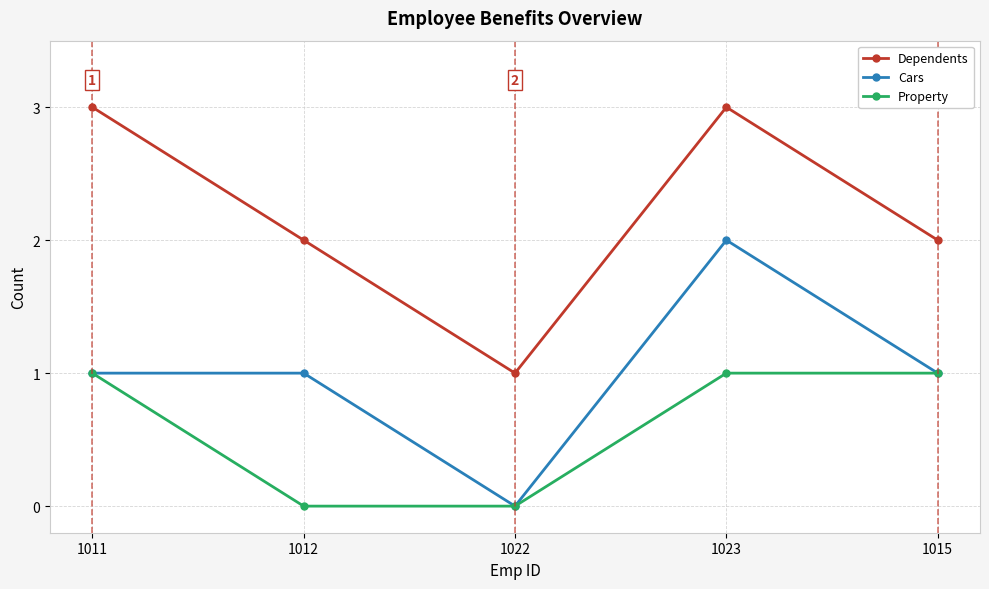

What is the greatest value displayed?

3